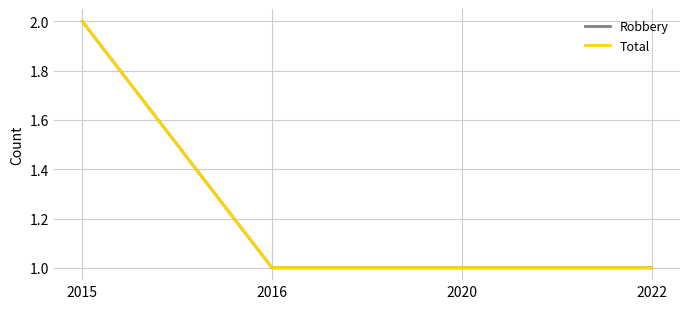

True or false: Robbery has more than 1 interior local peaks.

False